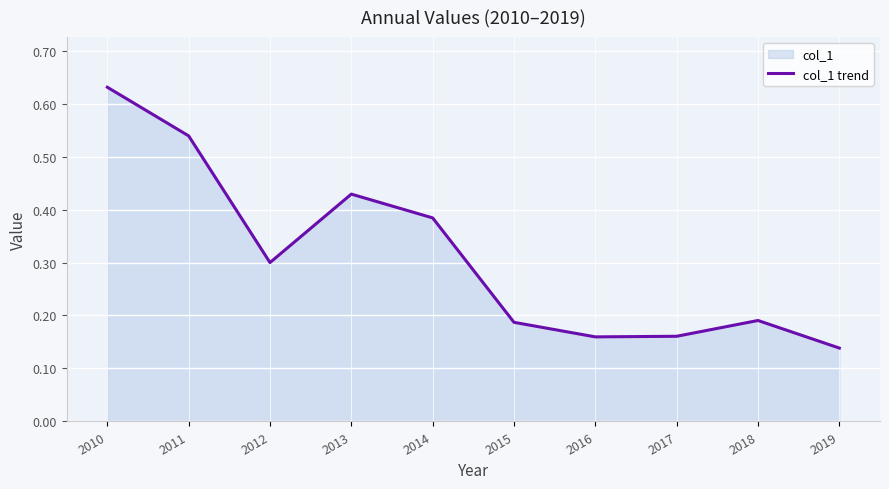

What is the difference between the maximum and minimum values?

0.5